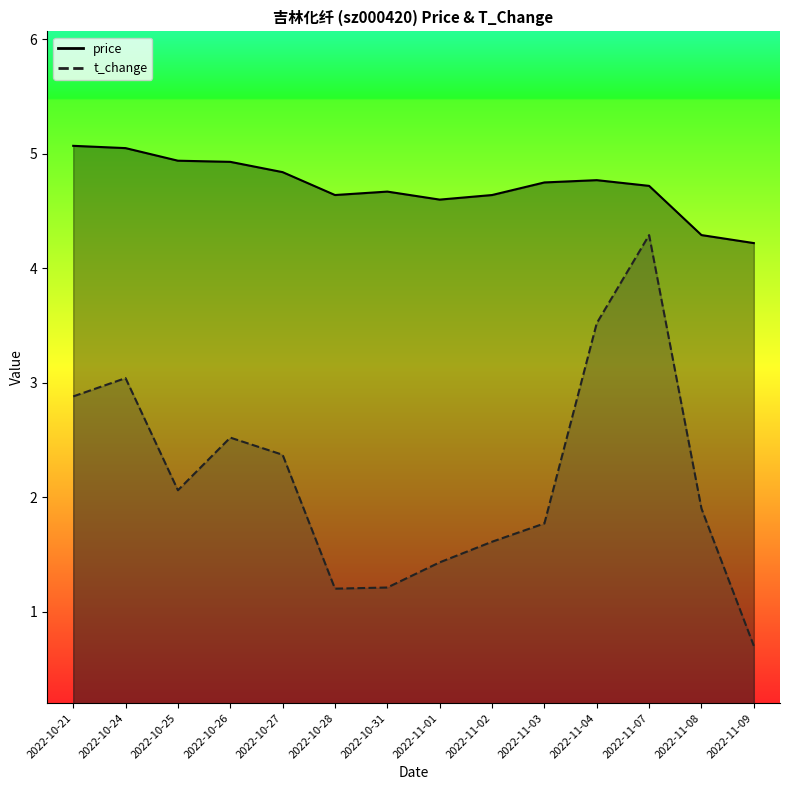

The t_change series shows 0.7 at 2022-11-09. True or false?

True